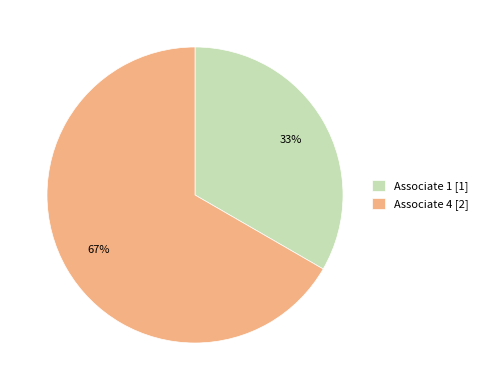

Between Associate 4 [2] and Associate 1 [1], which is larger?

Associate 4 [2]